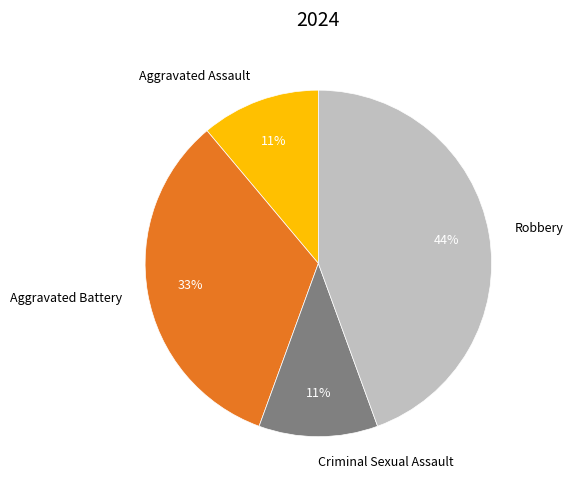

Do Robbery and Aggravated Battery together represent more than half of the pie?

Yes